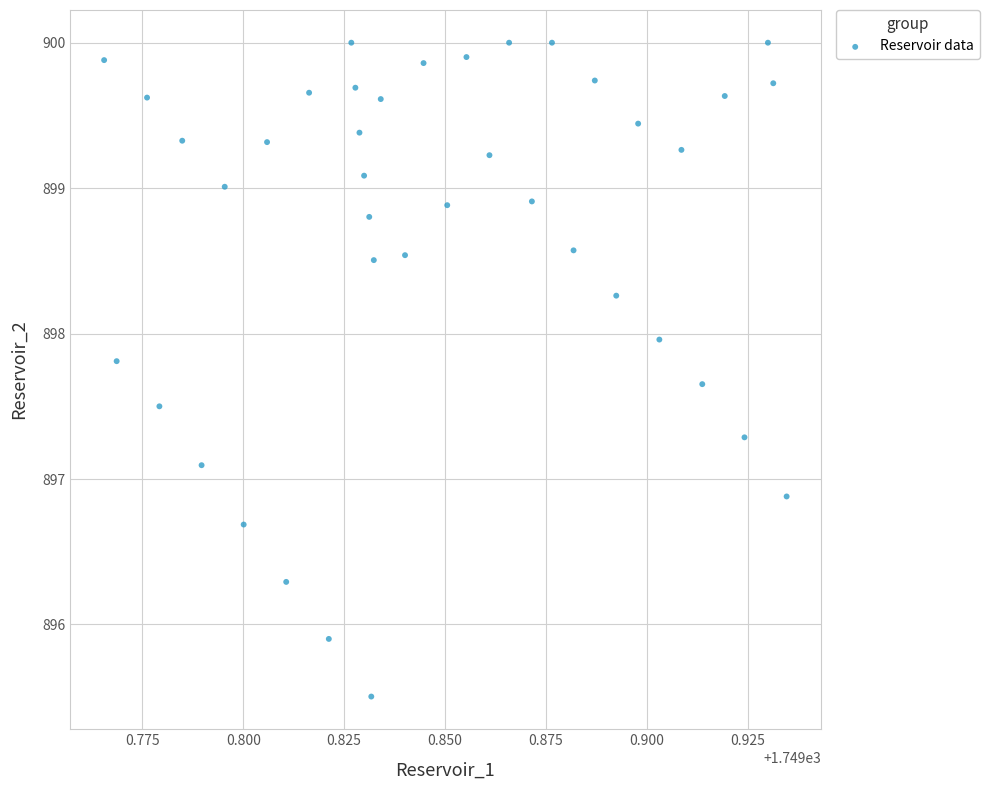

What is the range of Y values (max minus min)?

4.5